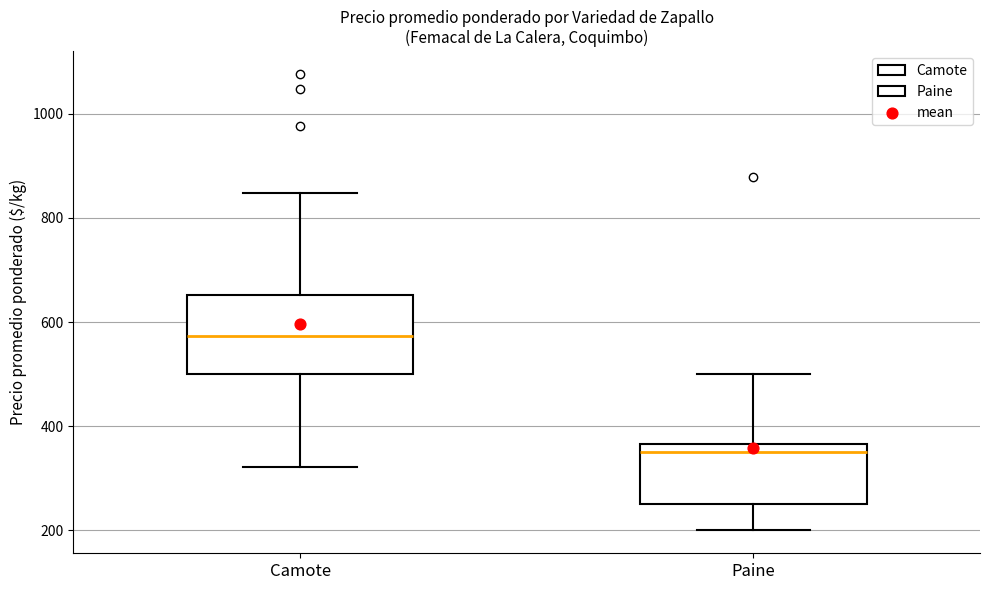

Where is the upper edge of the box for Paine on the y-axis? The values are not printed on the chart, so give them approximately, as read against the axis.

360